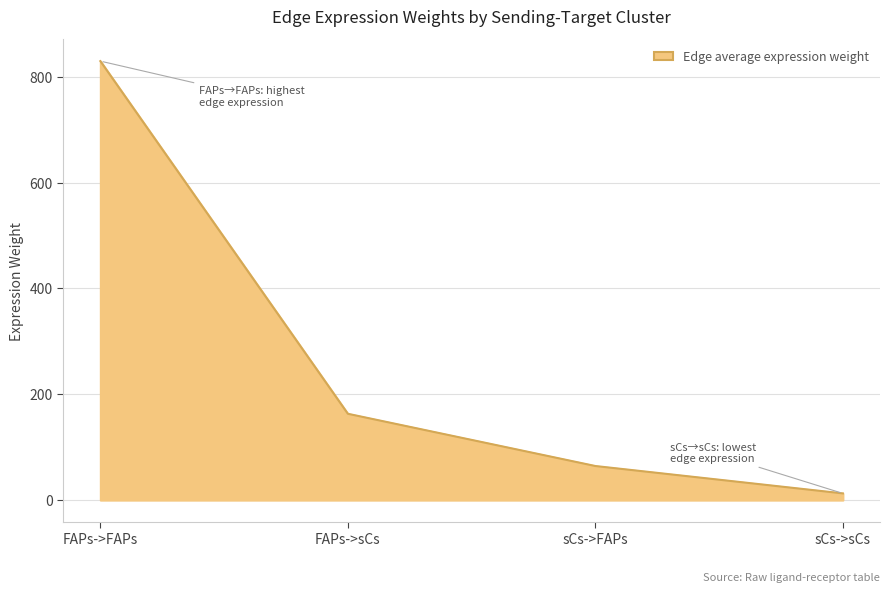

Rank the categories by value from lowest to highest.

sCs->sCs, sCs->FAPs, FAPs->sCs, FAPs->FAPs